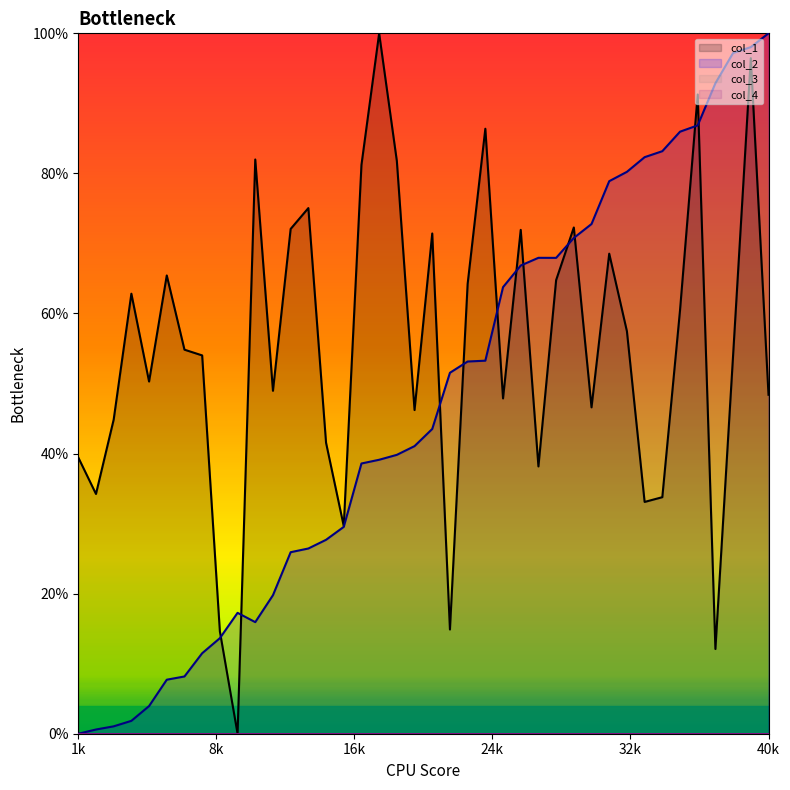

How many values in the col_1 series exceed 54?

22